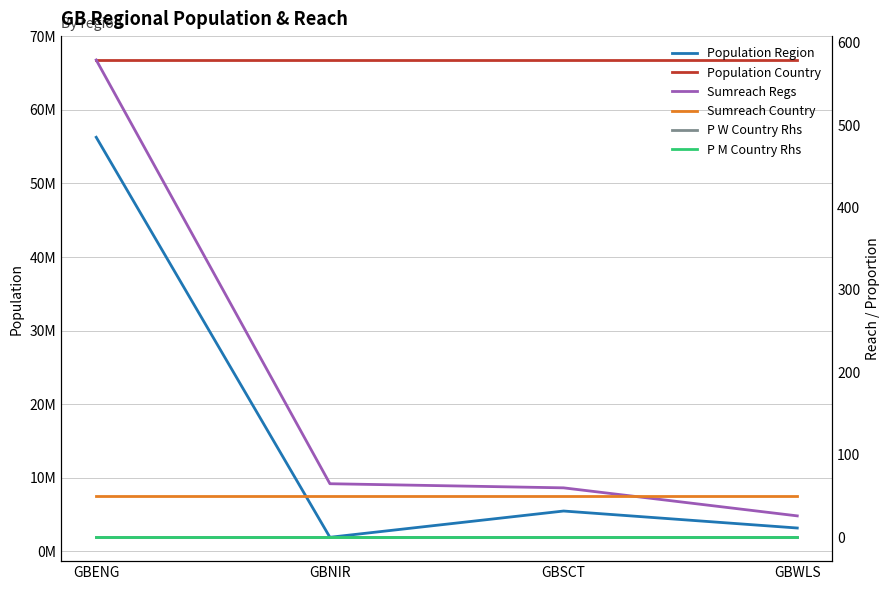

Reading right to left, extract all data points from this chart.

Population Region: GBWLS=3152879.0	GBSCT=5463300.0	GBNIR=1893667.0	GBENG=56286961.0
Population Country: GBWLS=66796807.0	GBSCT=66796807.0	GBNIR=66796807.0	GBENG=66796807.0
Sumreach Regs: GBWLS=26.0	GBSCT=60.0	GBNIR=65.0	GBENG=579.0
Sumreach Country: GBWLS=50.0	GBSCT=50.0	GBNIR=50.0	GBENG=50.0
P W Country Rhs: GBWLS=0.0	GBSCT=0.0	GBNIR=0.0	GBENG=0.0
P M Country Rhs: GBWLS=0.1	GBSCT=0.1	GBNIR=0.1	GBENG=0.1